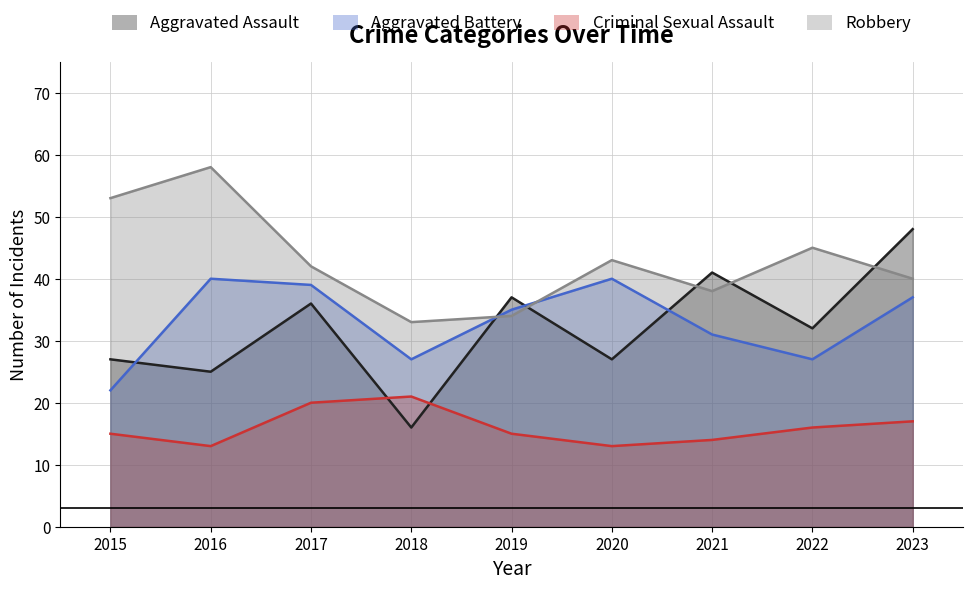

What is the average value of the Aggravated Battery series?

33